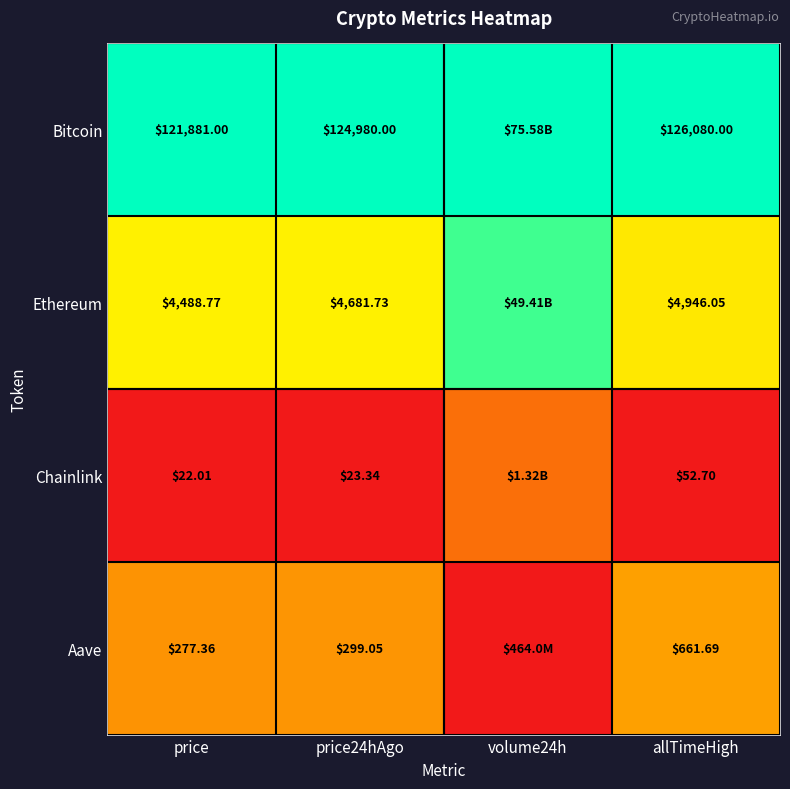

At price24hAgo, list the series in order from largest to smallest.

Bitcoin, Ethereum, Aave, Chainlink